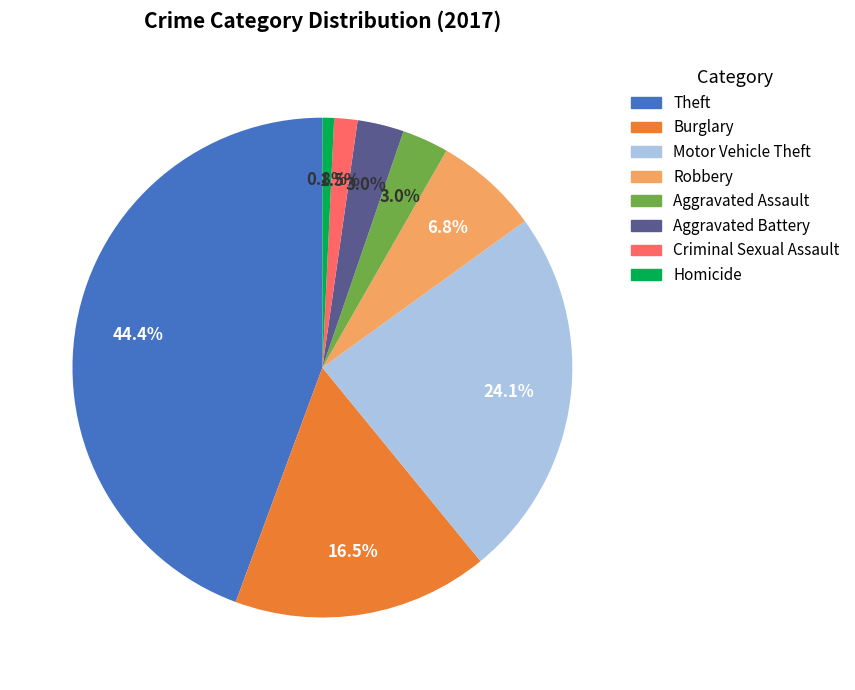

Is there any slice that represents more than half of the pie?

No